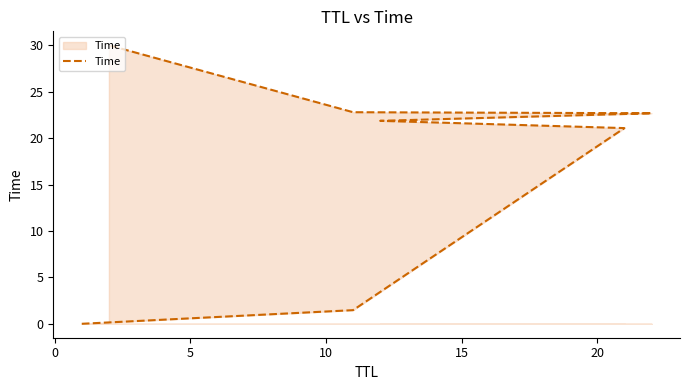

What is the value of the 6th point from the left?

22.8